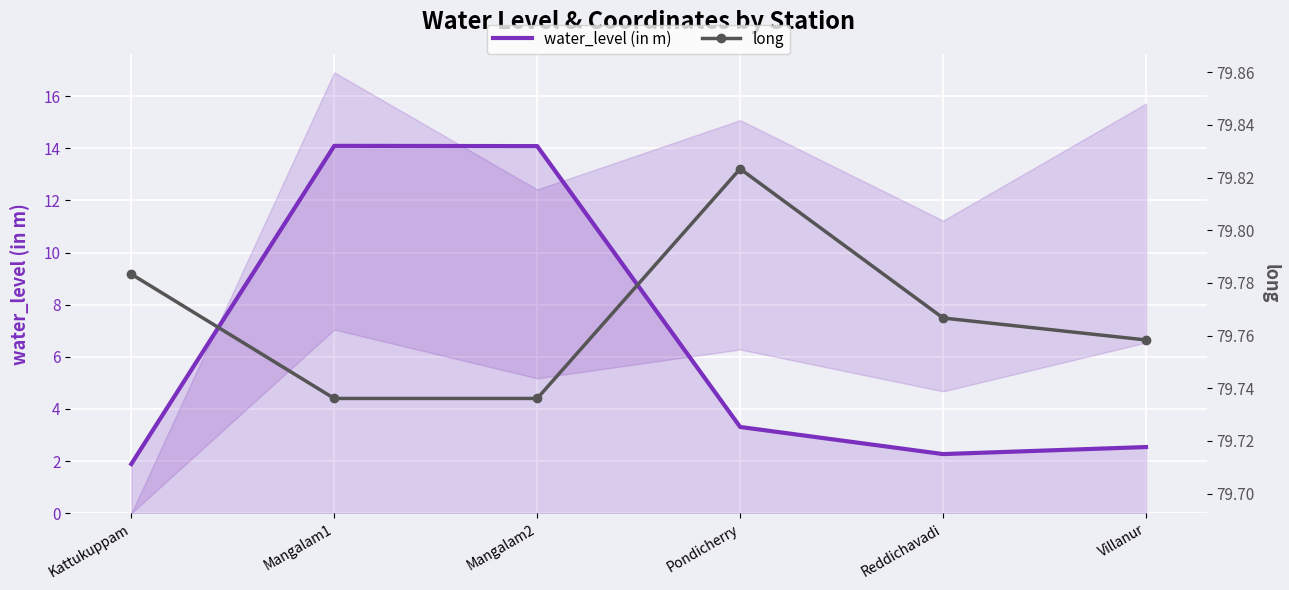

Where is the first local minimum for water_level (in m)?

Reddichavadi